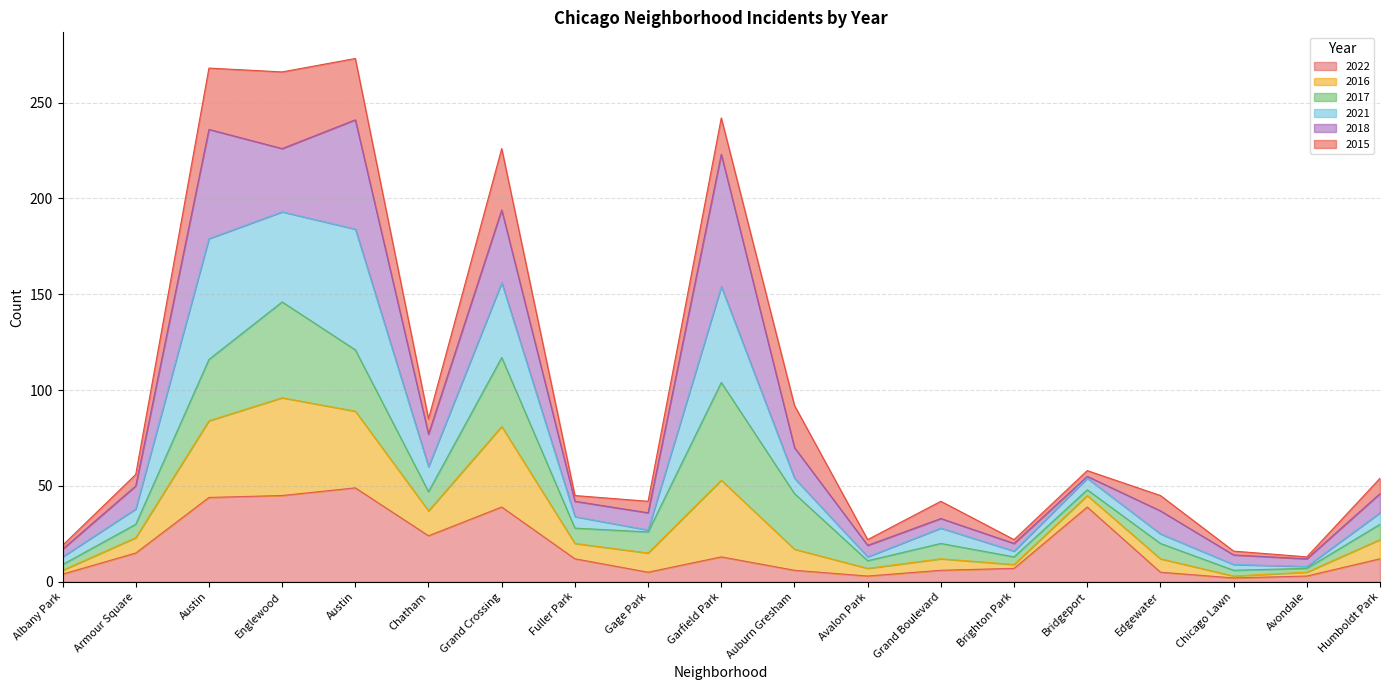

Does the chart display data point markers on the line(s)?

No